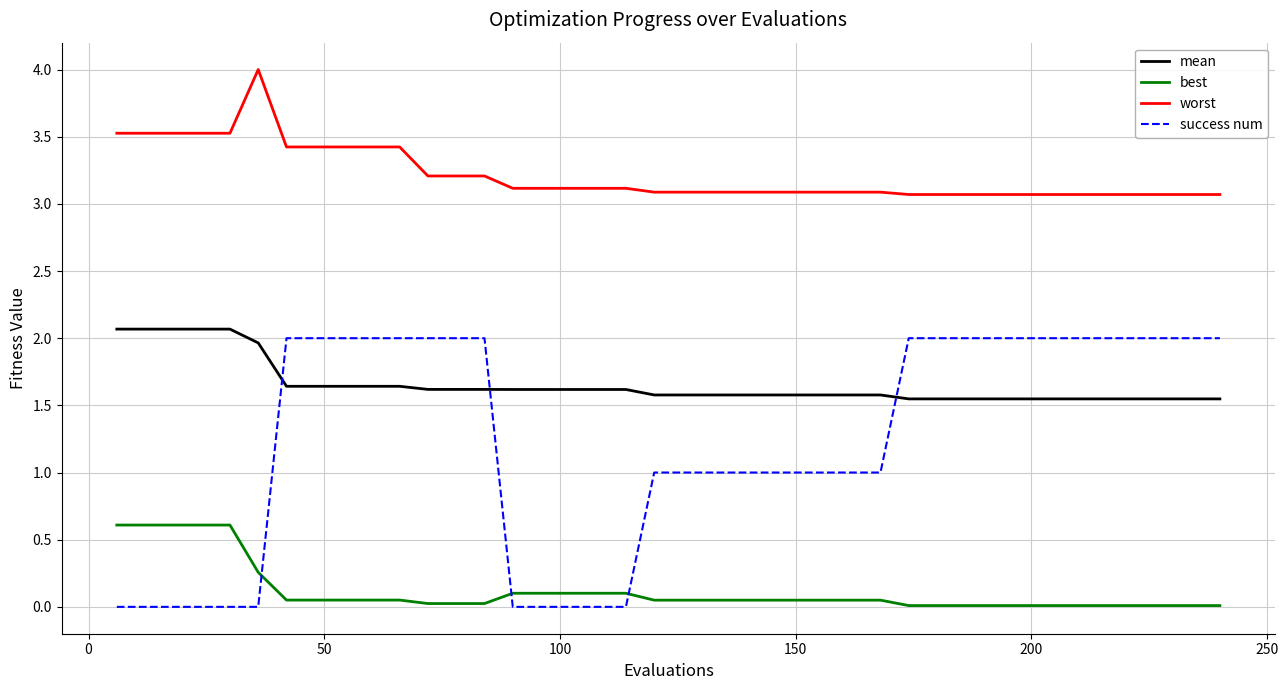

Which series has the largest range (max minus min)?

success num